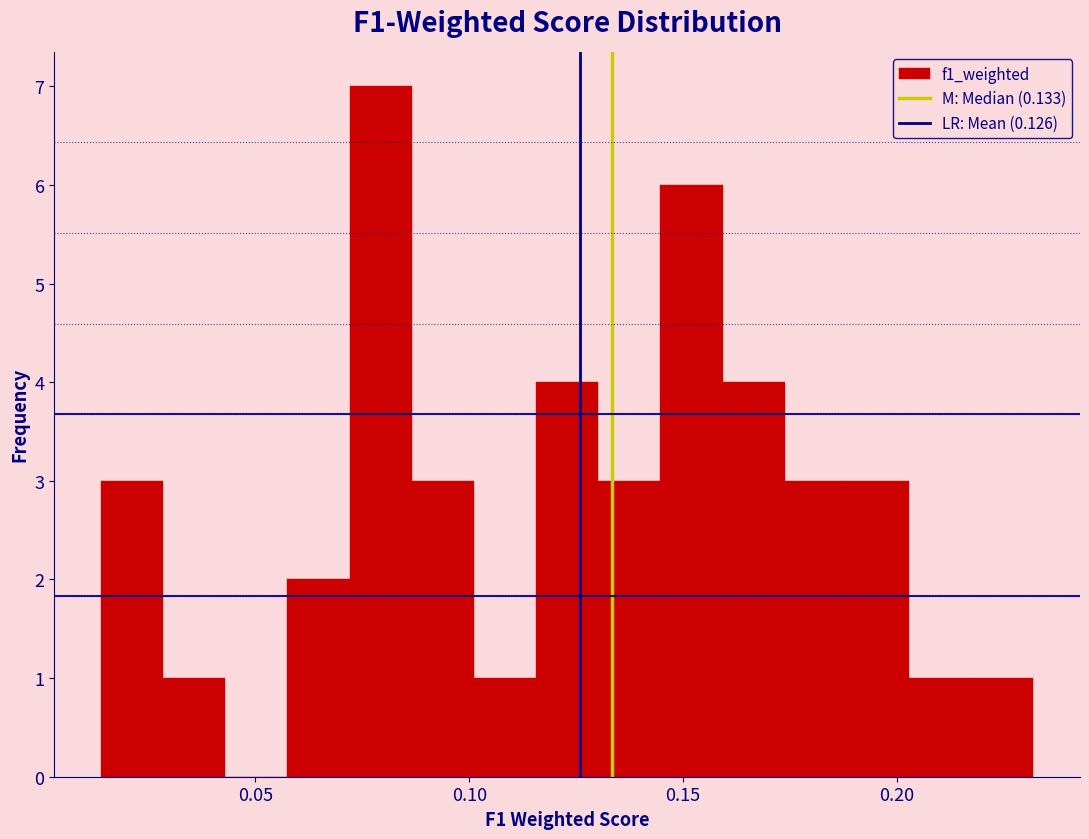

Around what value on the x-axis is the tallest bar? Give the approximate position of its centre, as read against the axis.

0.080